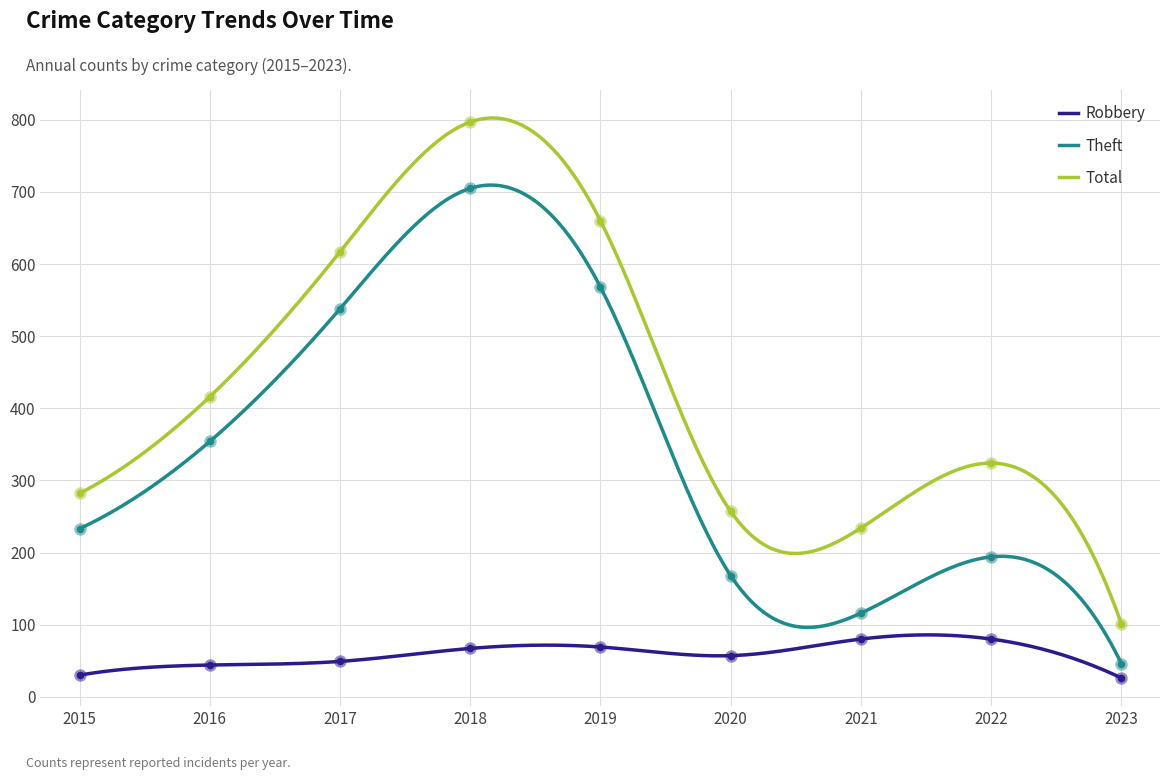

Which series has the largest total across all categories?

Total